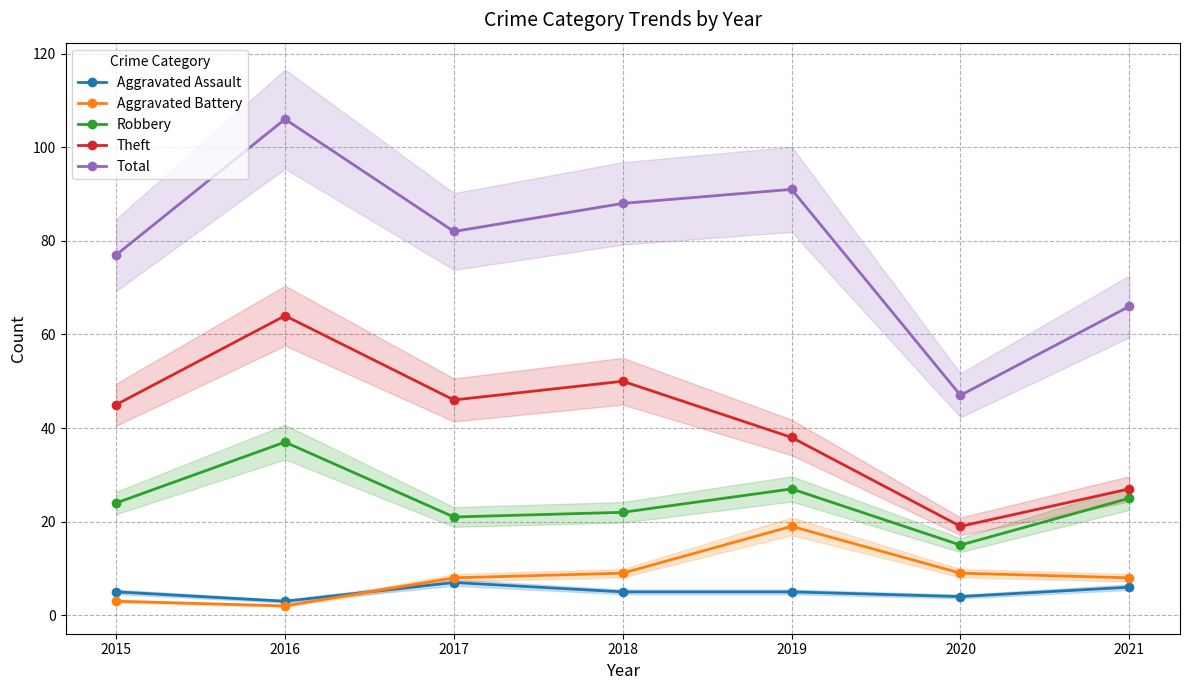

What are all the series names shown in the legend?

Aggravated Assault, Aggravated Battery, Robbery, Theft, Total